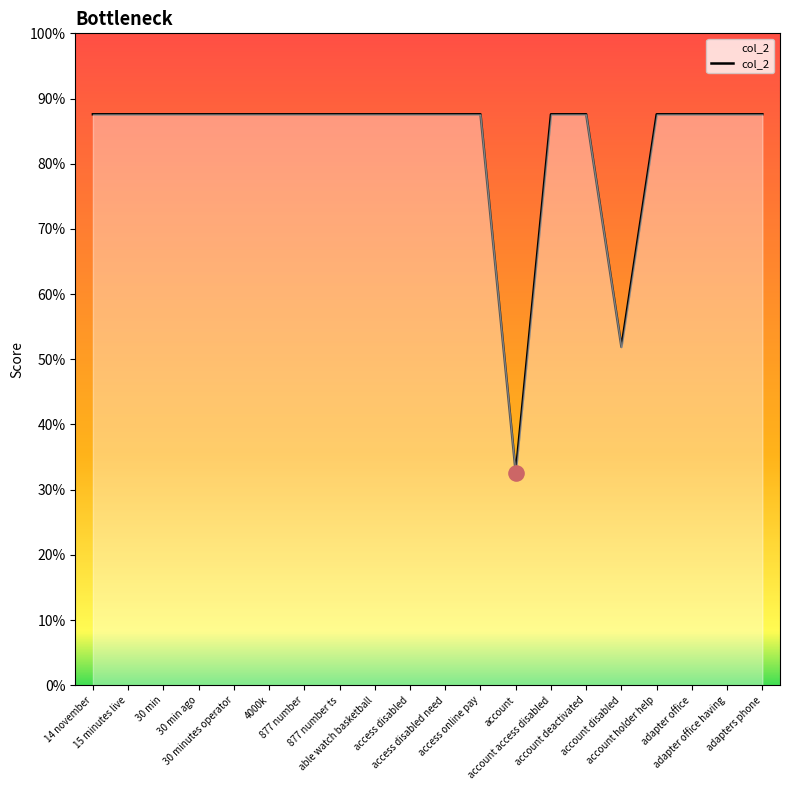

Approximately how many times larger is the value at 30 min compared to 877 number ts?

1.0